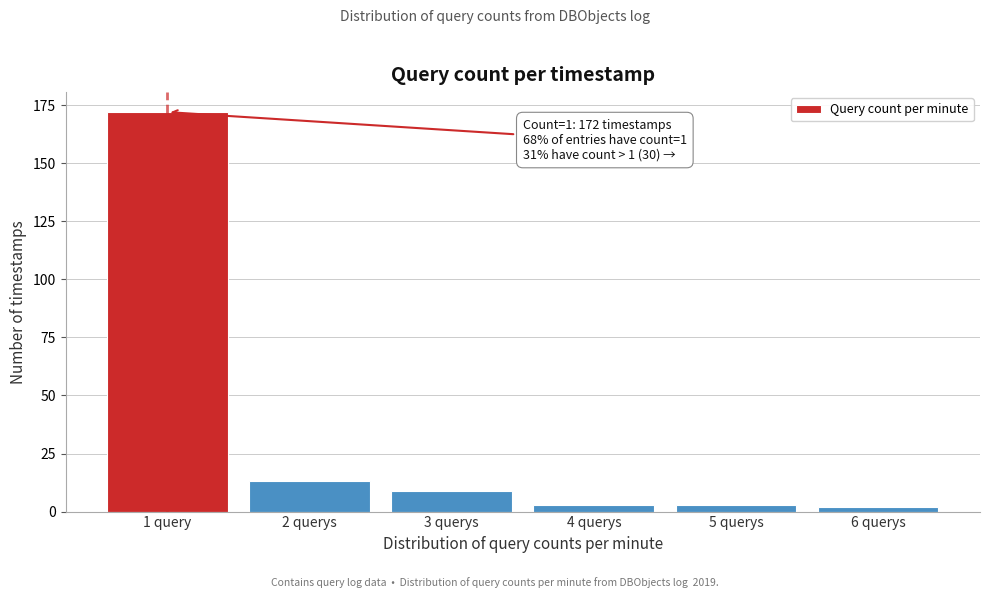

Reading right to left, list all the values displayed in this chart.

2	3	3	9	13	172